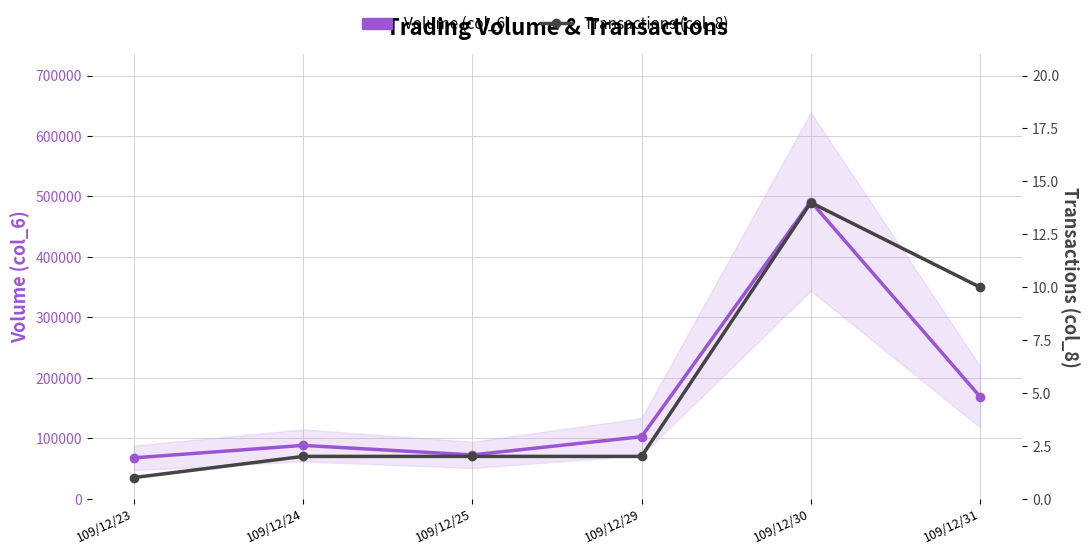

How many lines are shown in the chart?

2